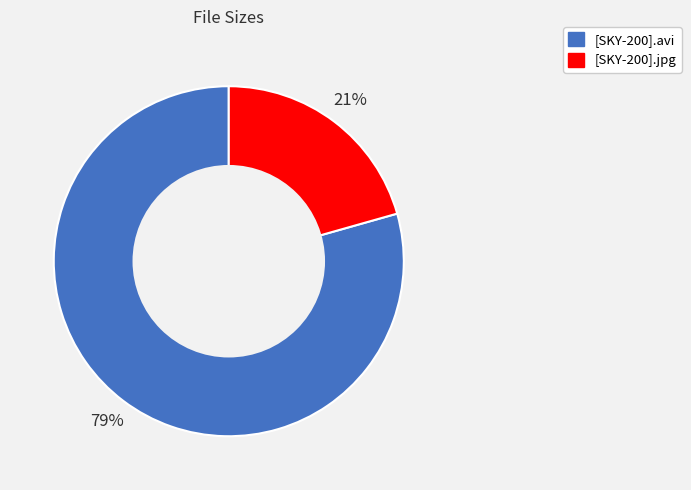

The [SKY-200].avi slice represents 87% of the pie. True or false?

False